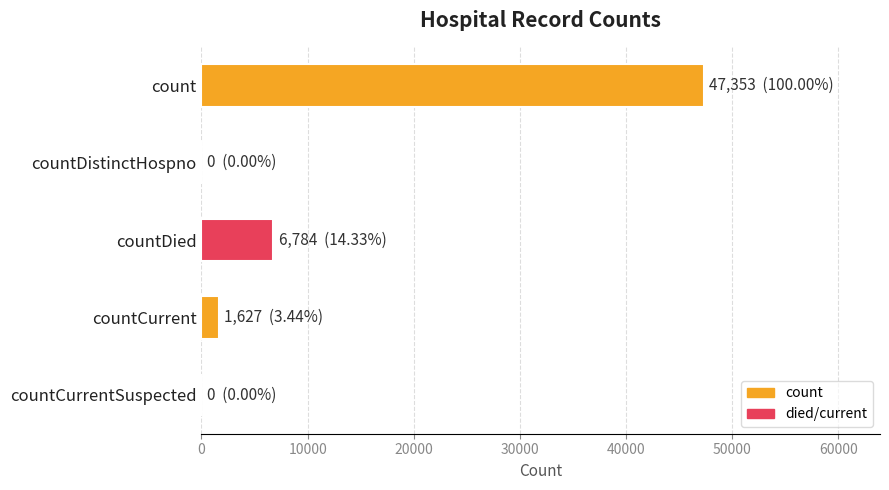

What is the sum of all values?

55764